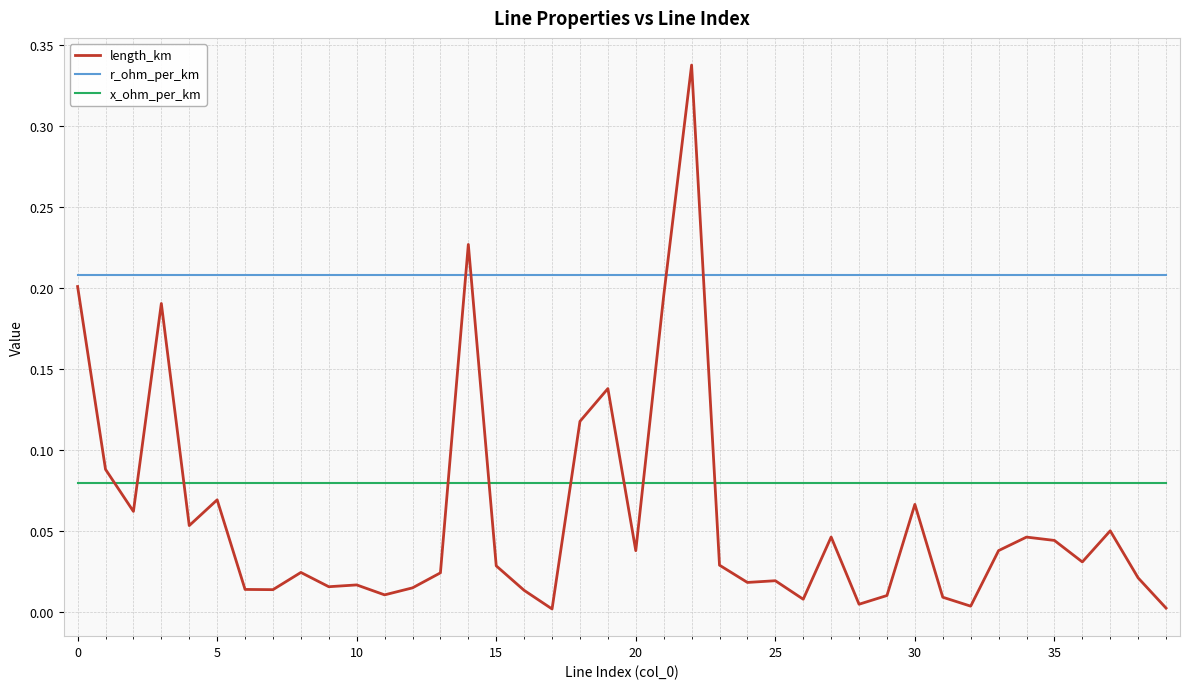

Which series has the largest range (max minus min)?

length_km